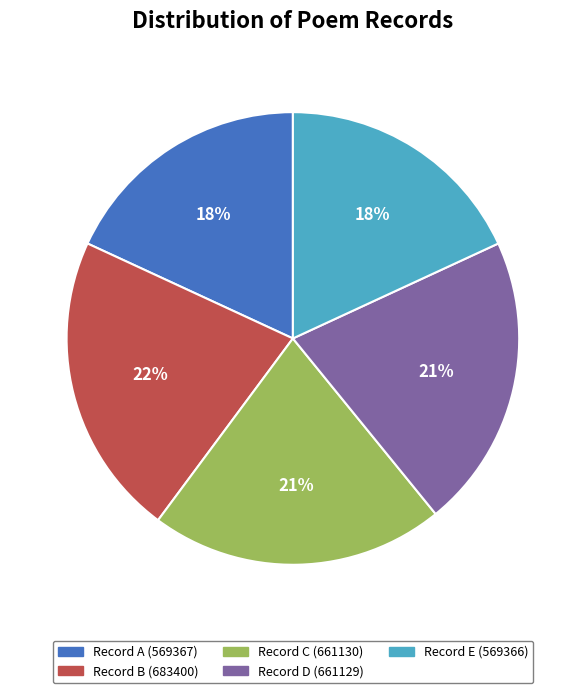

How many segments does this pie chart have?

5